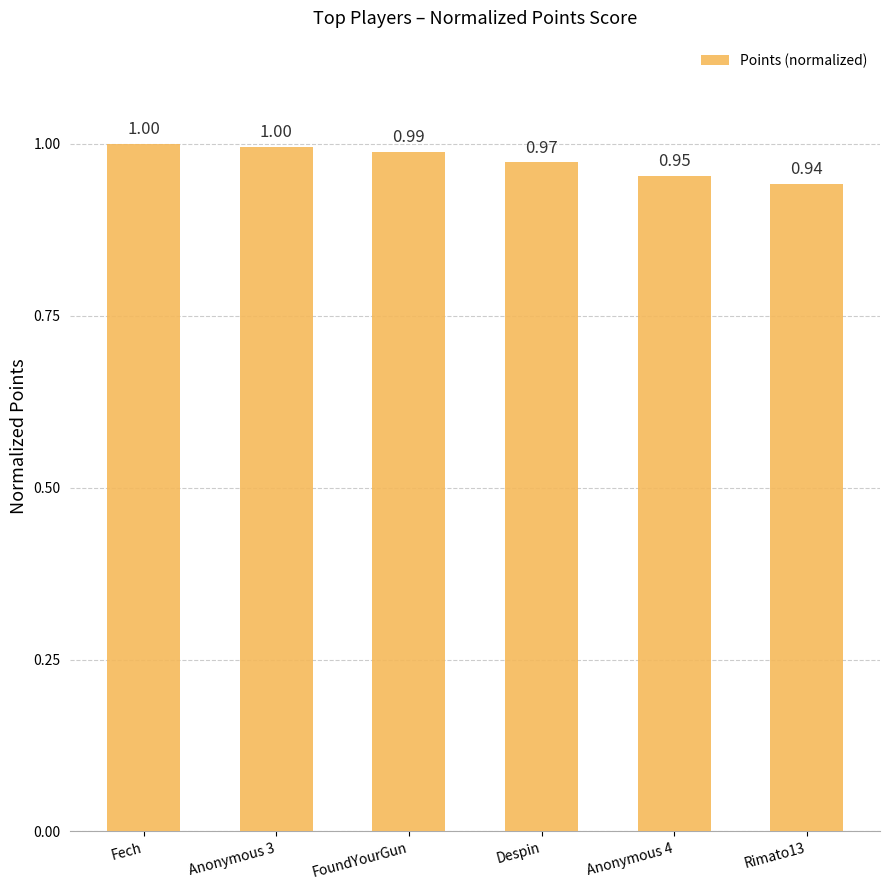

What is the average value?

1.0